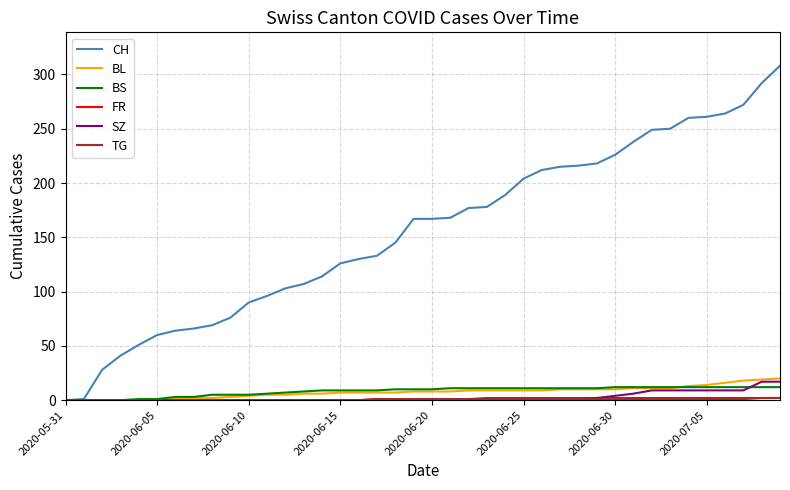

Which series has the largest range (max minus min)?

CH